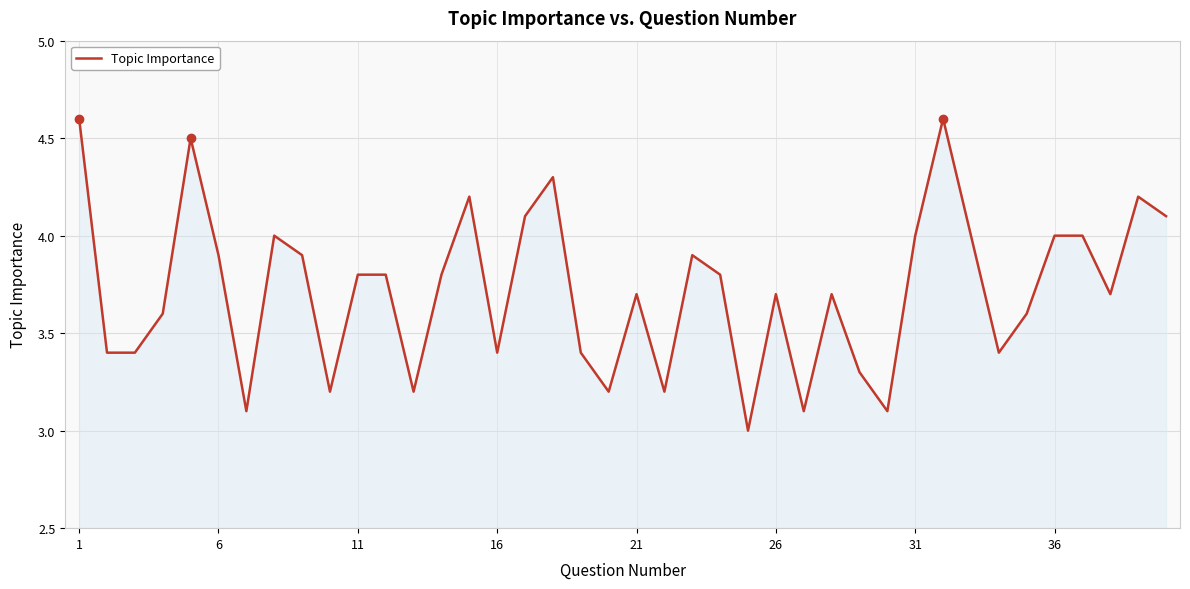

Does the chart display data point markers on the line(s)?

No